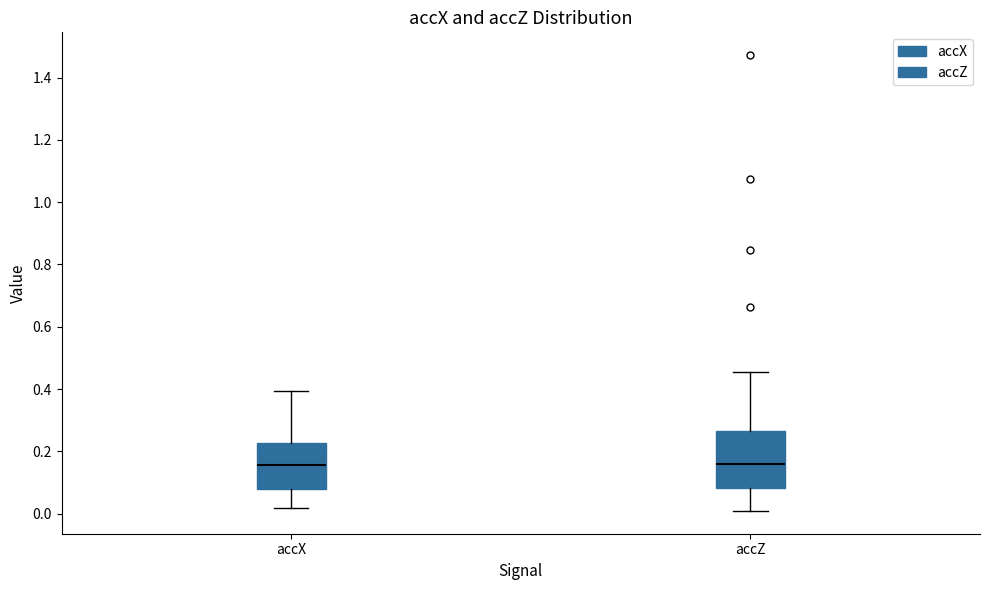

Which box is the tallest, from its lower edge to its upper edge?

accZ